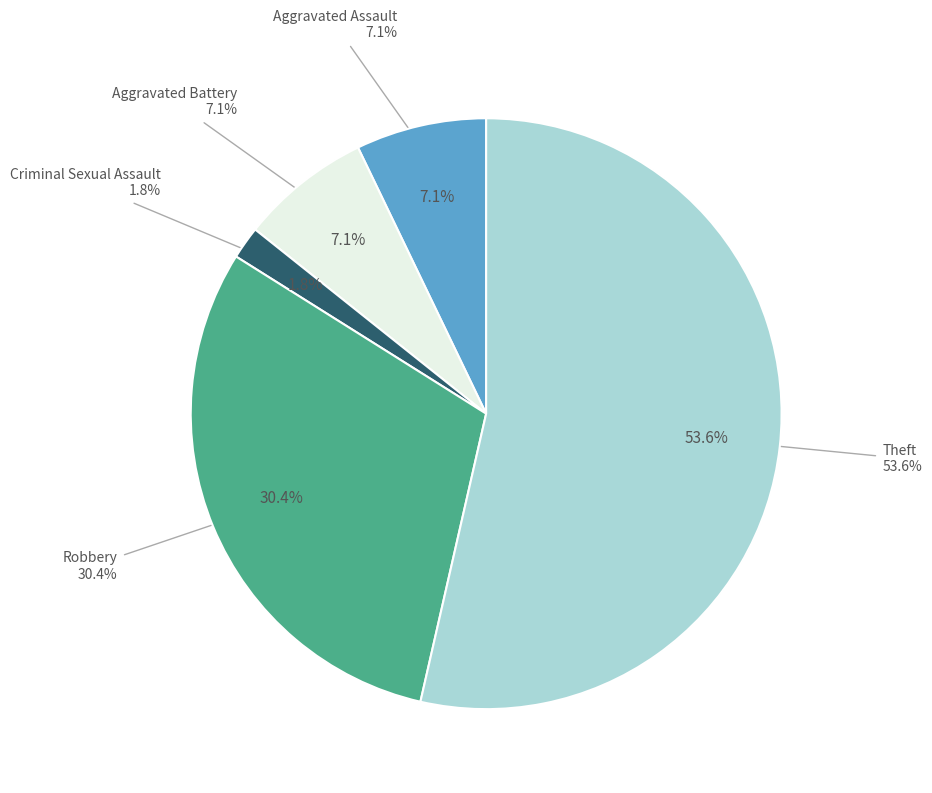

Approximately how many times larger is the value at Aggravated Assault compared to Theft?

0.1